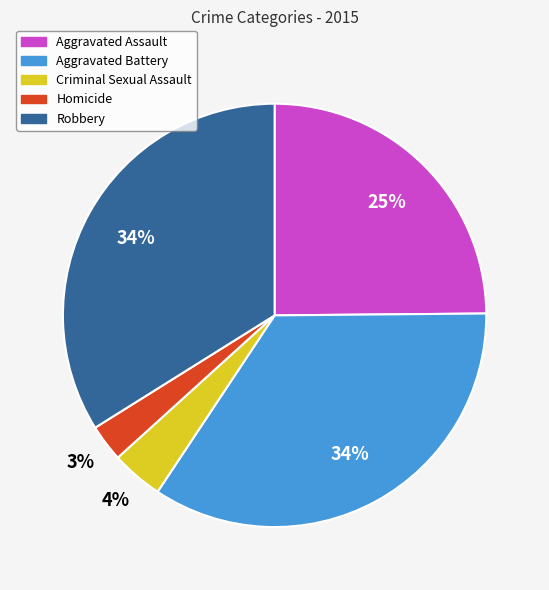

Which has a higher value, Aggravated Battery or Homicide?

Aggravated Battery